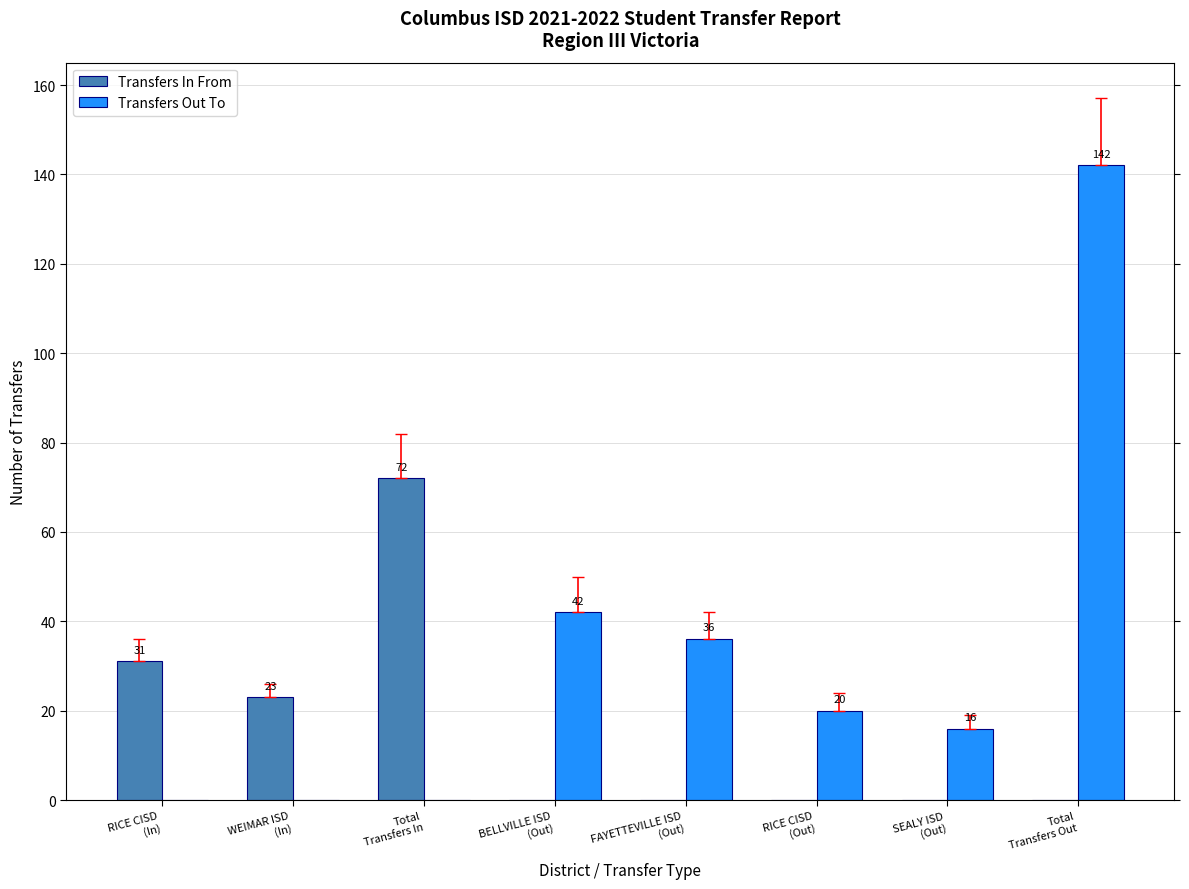

What is the sum of all Transfers Out To values?

256